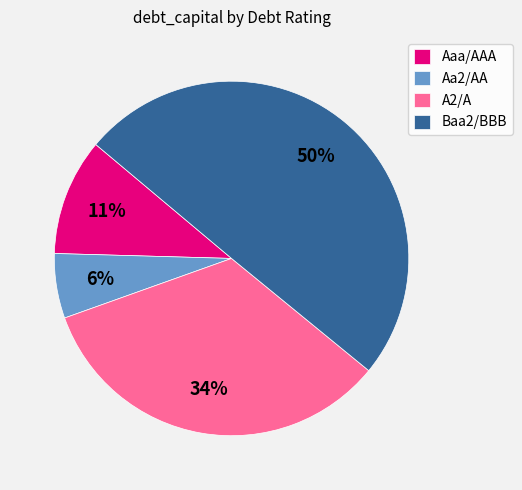

Which has a higher value, Aaa/AAA or A2/A?

A2/A